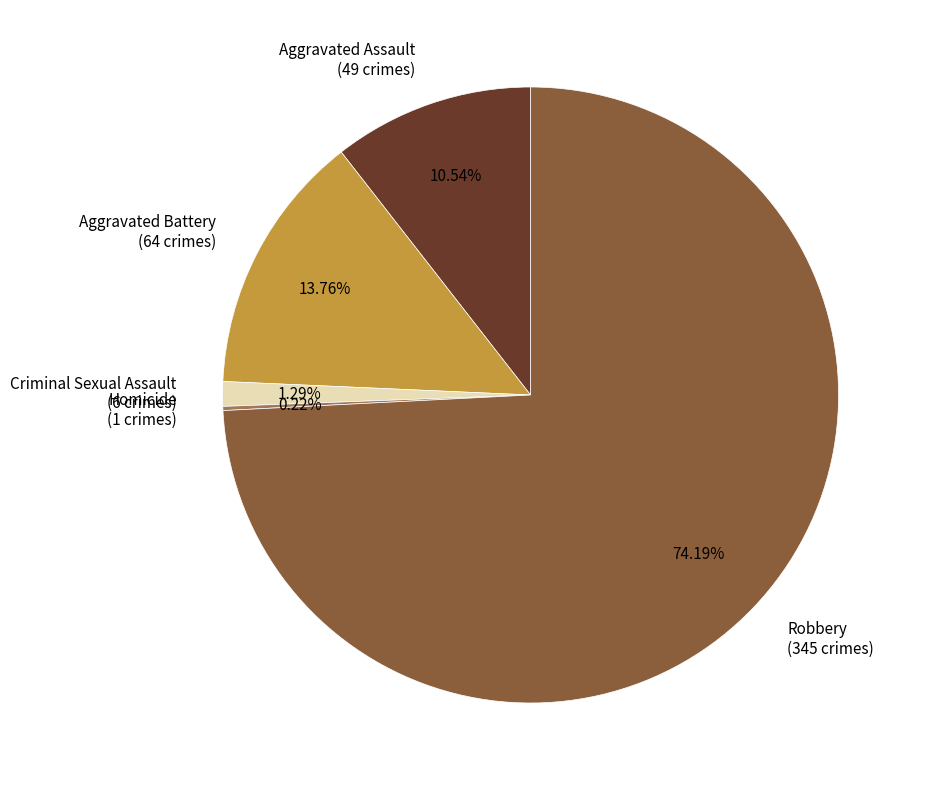

What is the majority slice?

Robbery